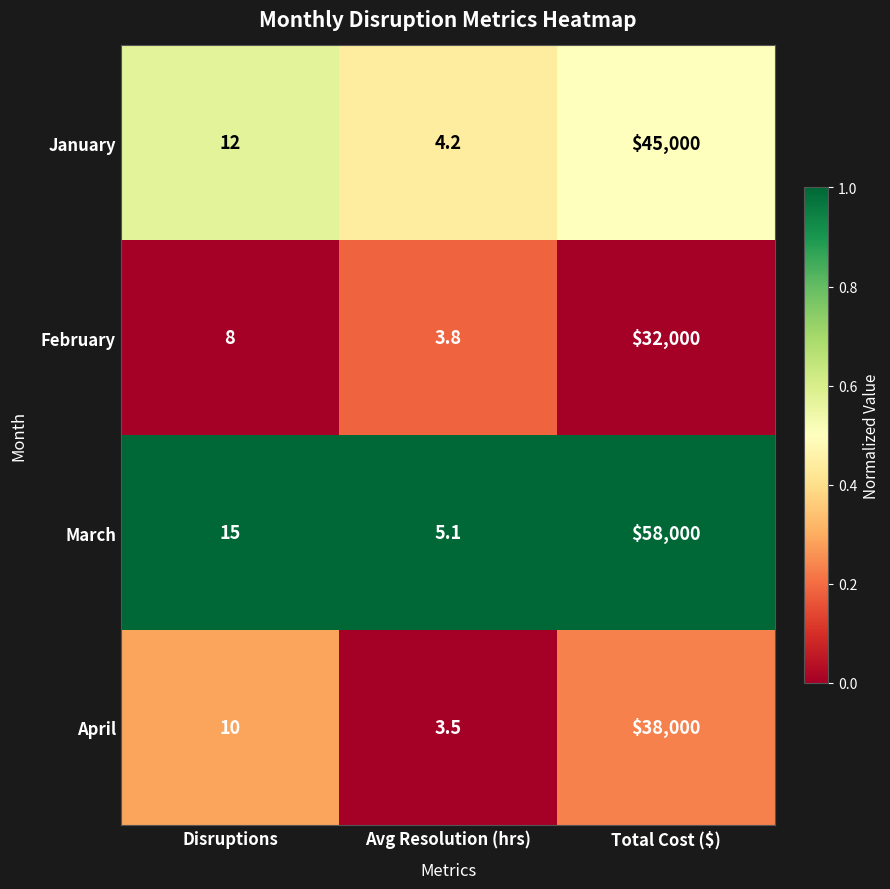

Which series has the largest total across all categories?

March